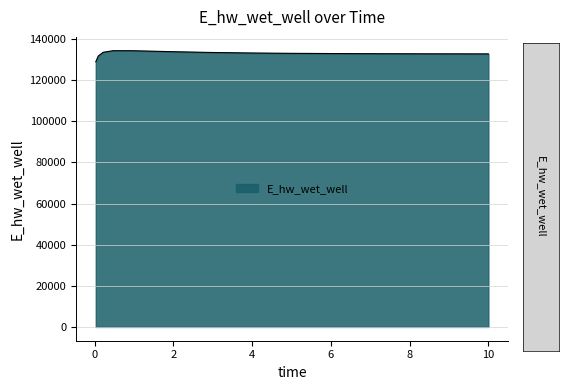

What is the maximum value shown in the chart?

134362.4